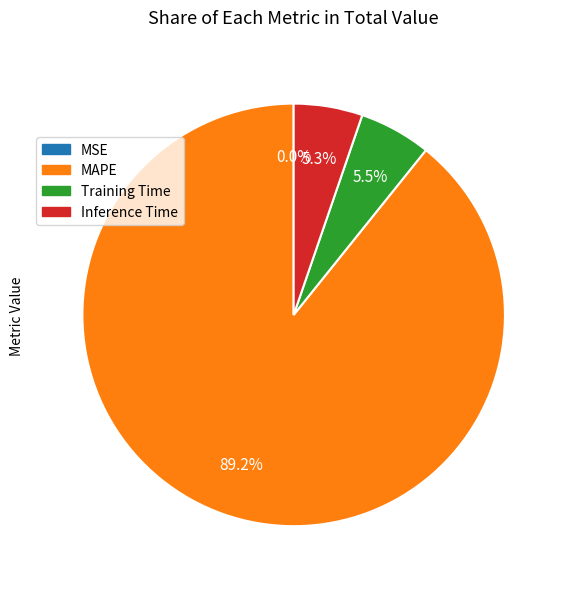

What is the largest slice in the pie chart?

MAPE